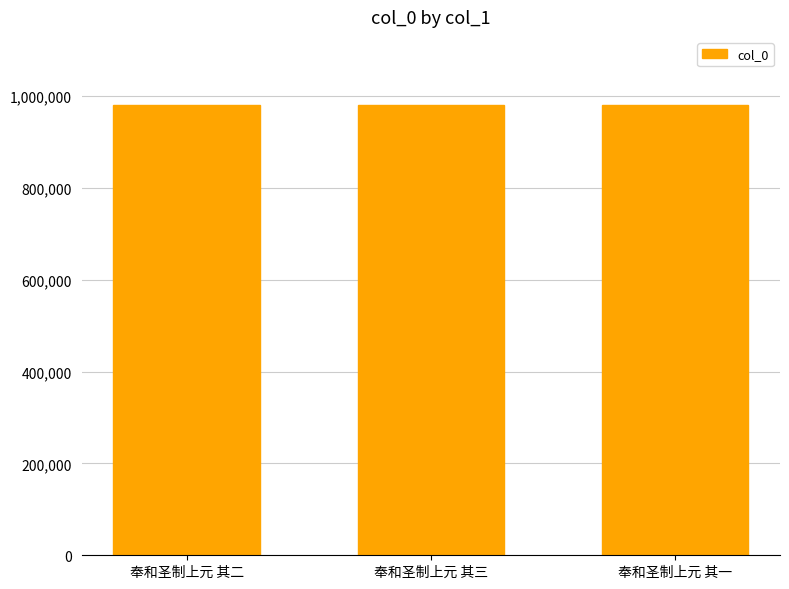

What is the approximate value at 奉和圣制上元 其一?

981228